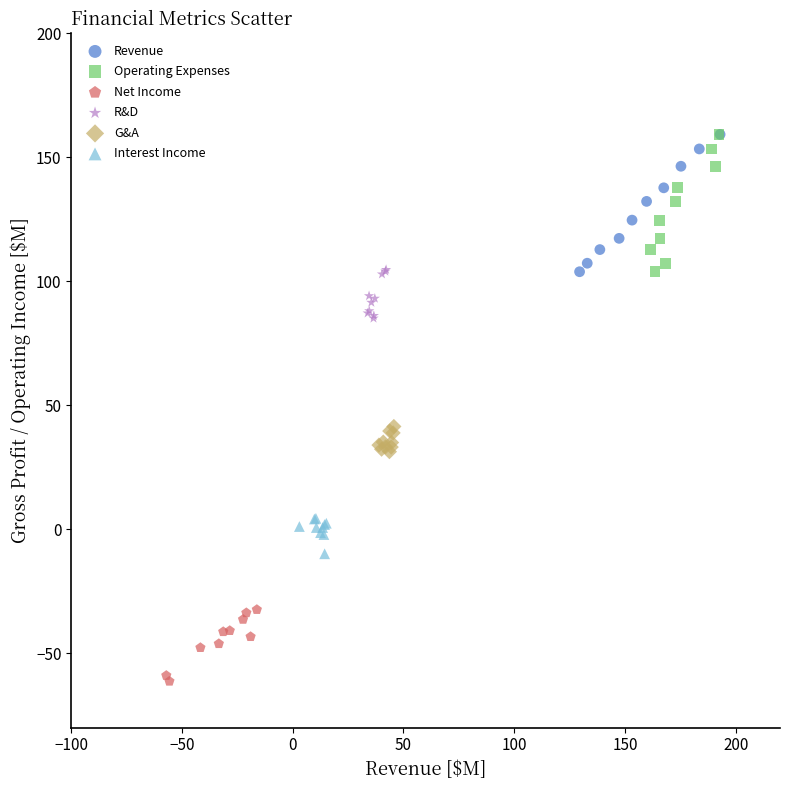

What are all the series names shown in the legend?

Revenue, Operating Expenses, Net Income, R&D, G&A, Interest Income